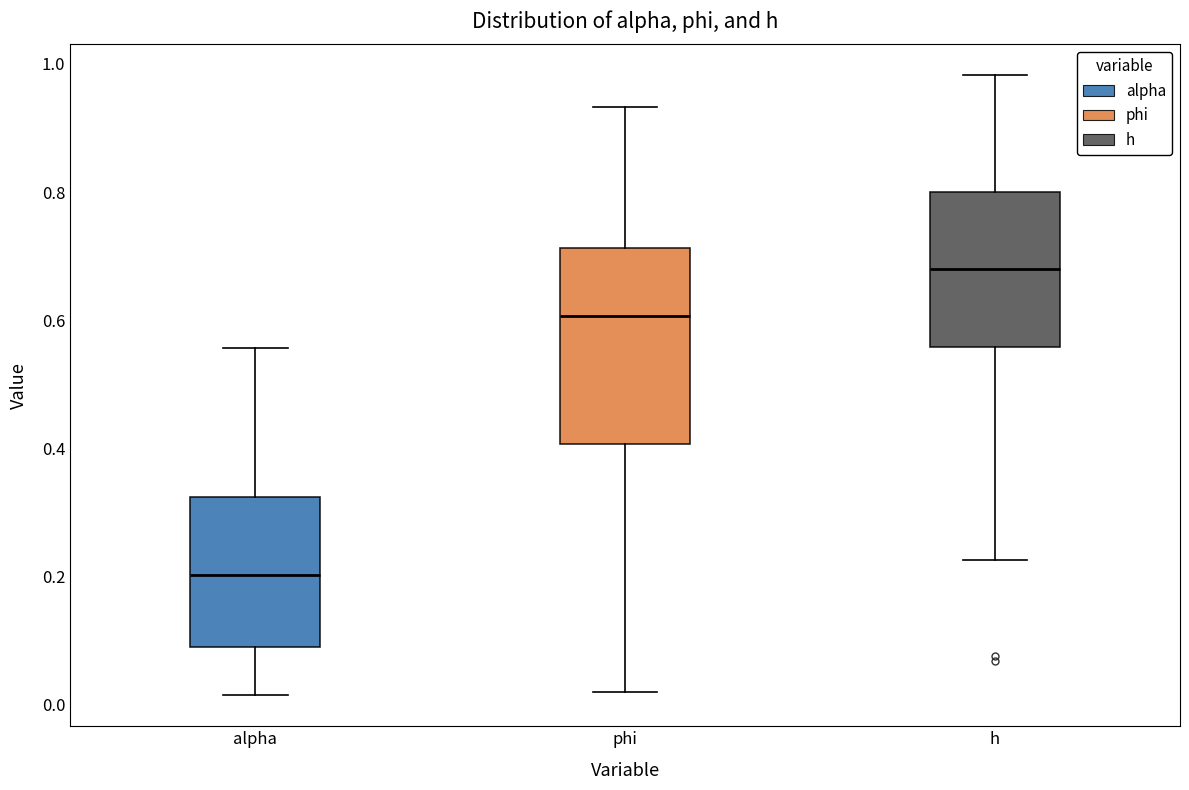

Which box has the lowest median line?

alpha